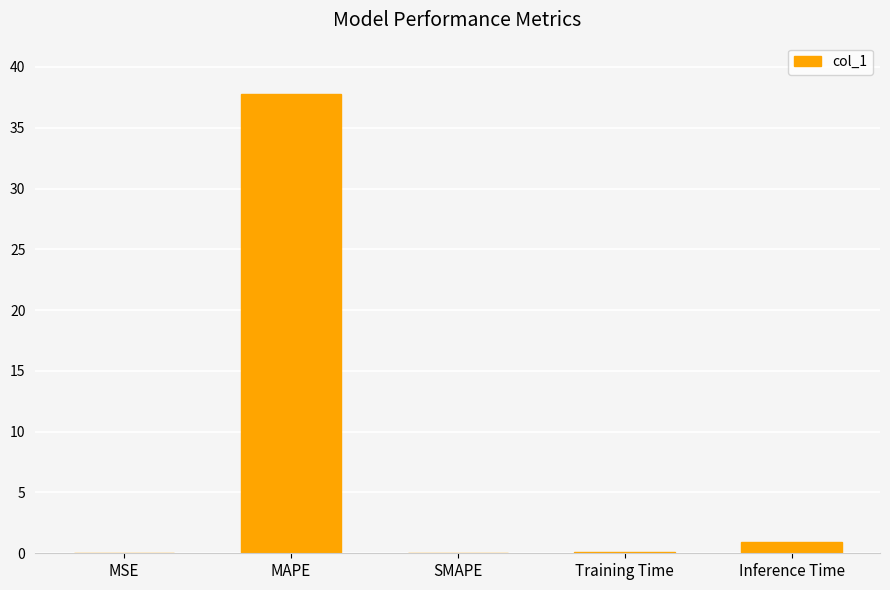

True or false: the data shows -18.3 at SMAPE.

False